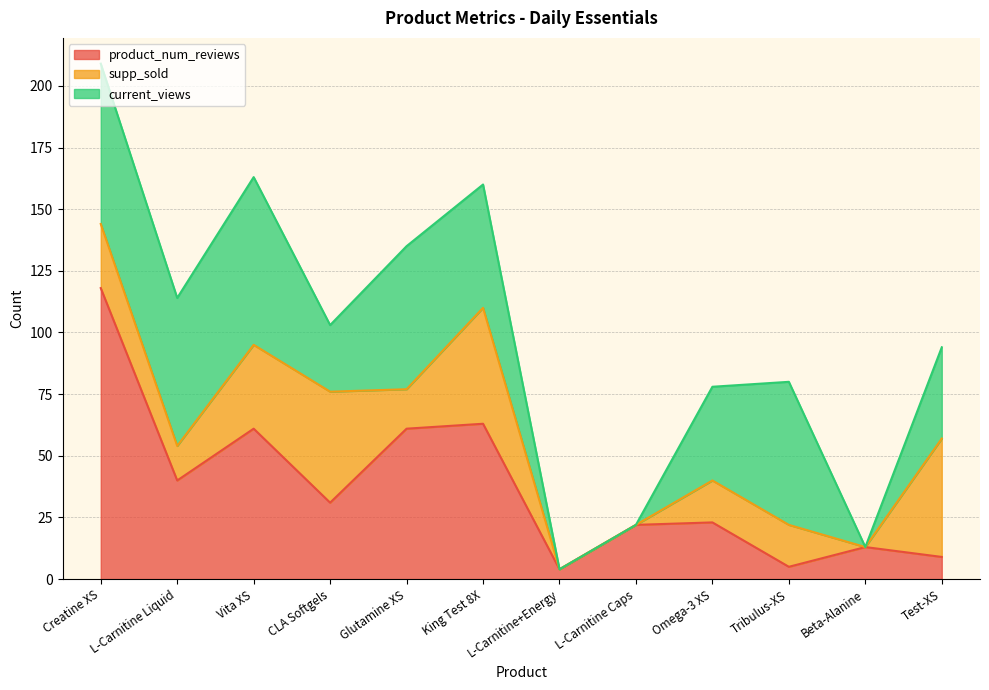

The value of current_views at Omega-3 XS is 63. True or false?

False